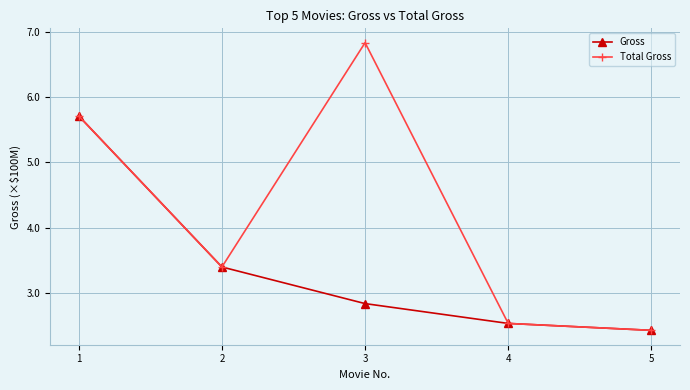

Where is Gross nearest to the value 4?

2